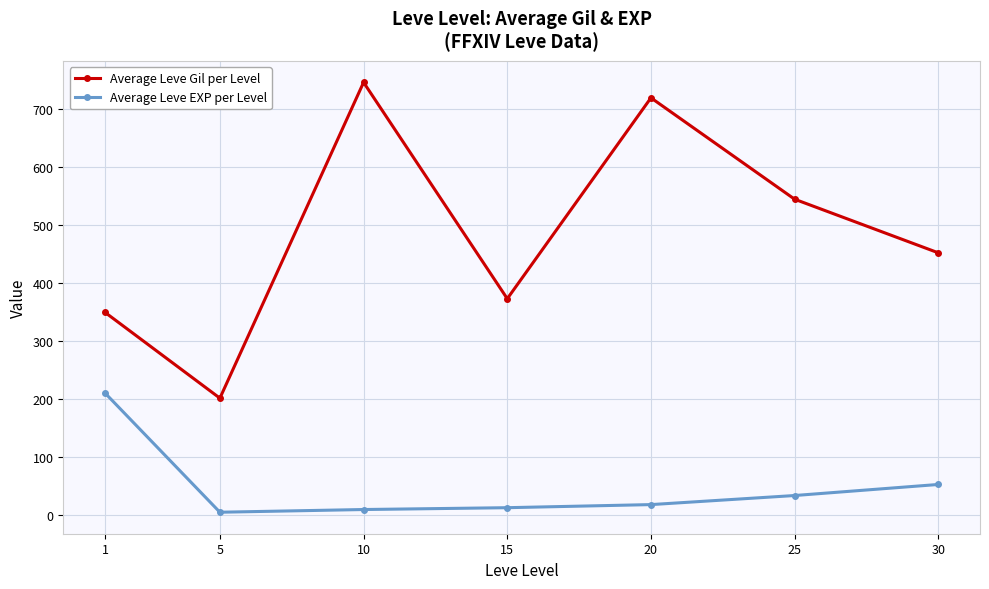

What is the sum of the Average Leve Gil per Level values at 20 and 10?

1466.7